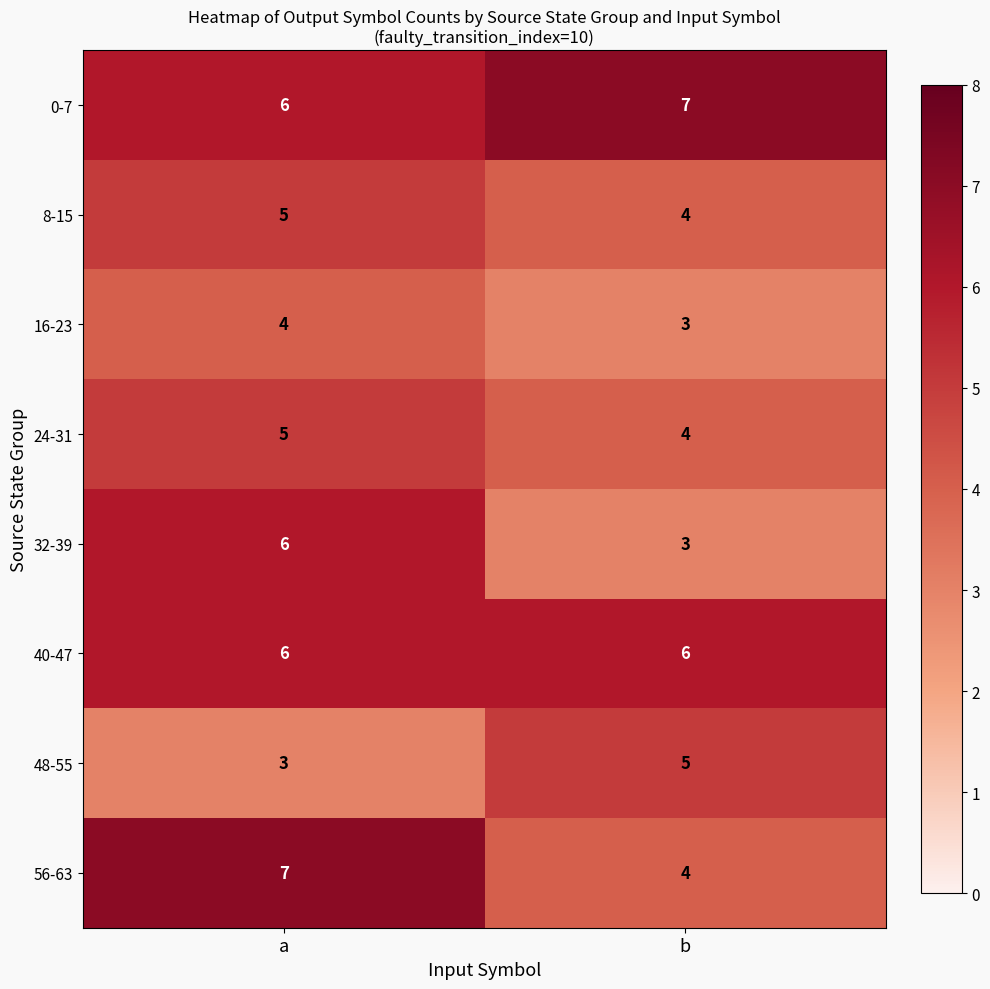

True or false: 32-39 has a value of 6 at a.

True